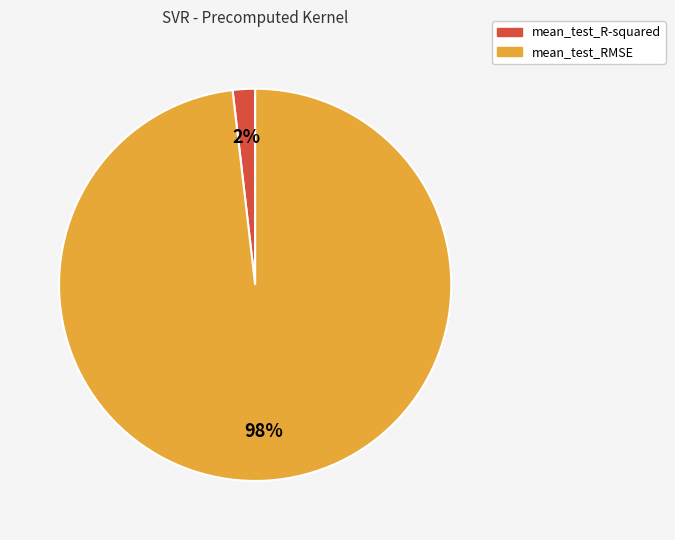

To the nearest percent, what portion does mean_test_R-squared represent?

2%